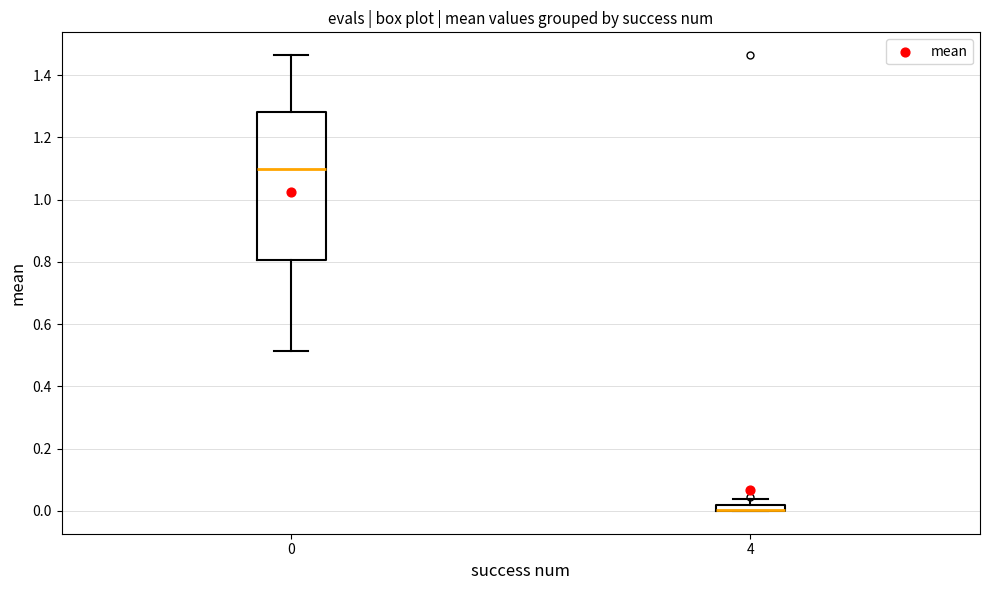

Comparing the boxes themselves (not the whiskers), which one is the tallest?

0